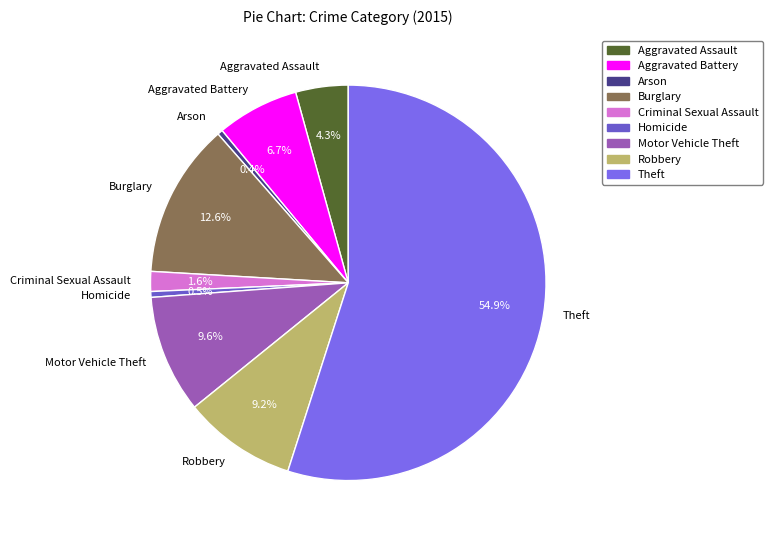

Which category has the biggest portion of the pie?

Theft